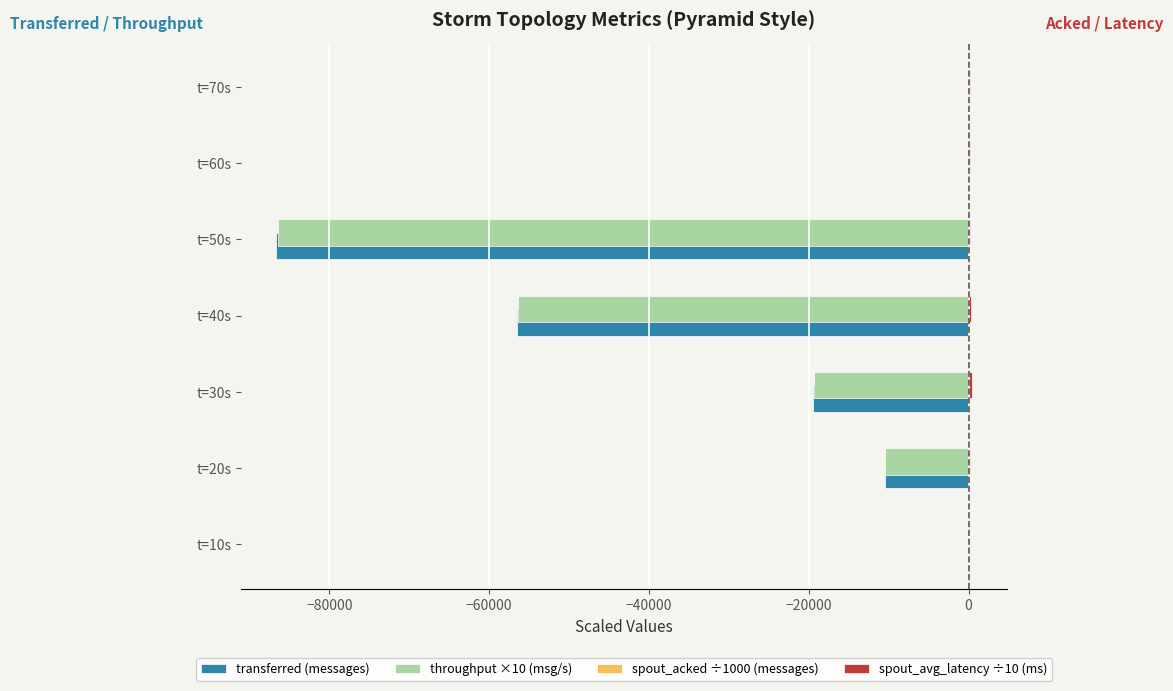

The value of transferred (messages) at t=70s is 59544.6. True or false?

False